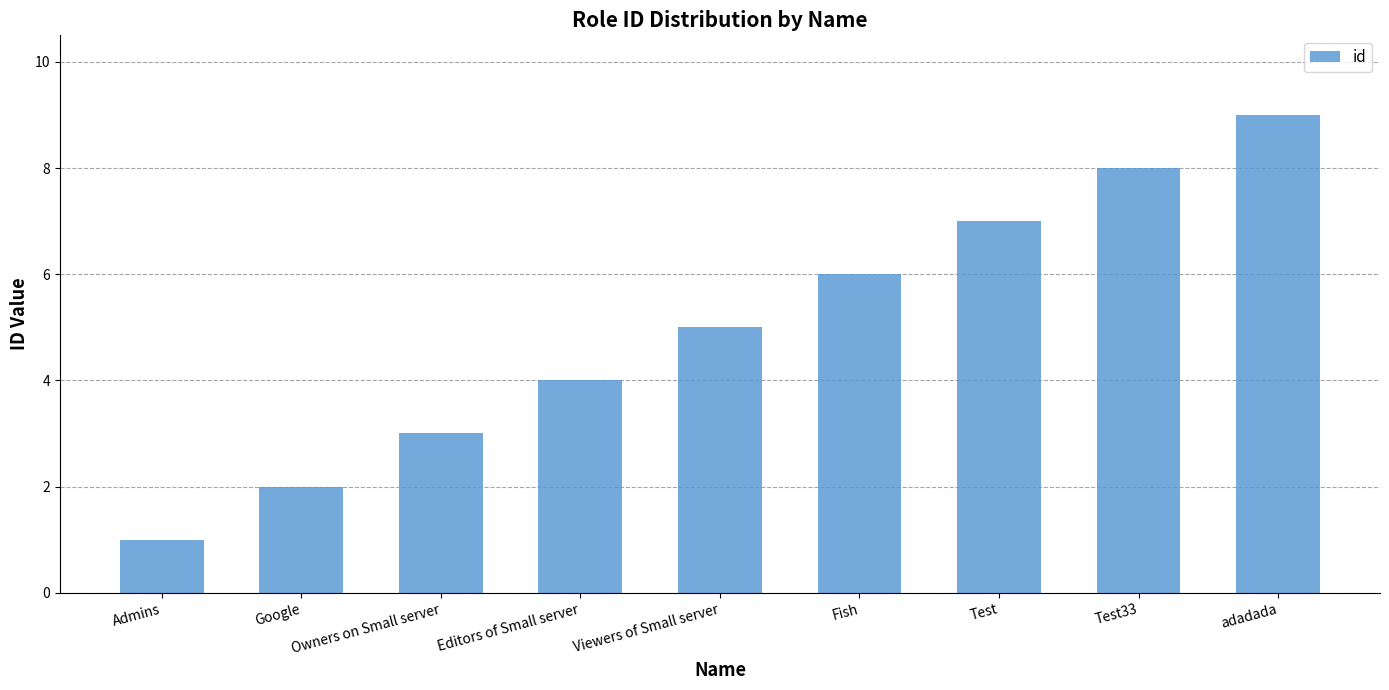

What is the difference between the values at Test33 and Admins?

7